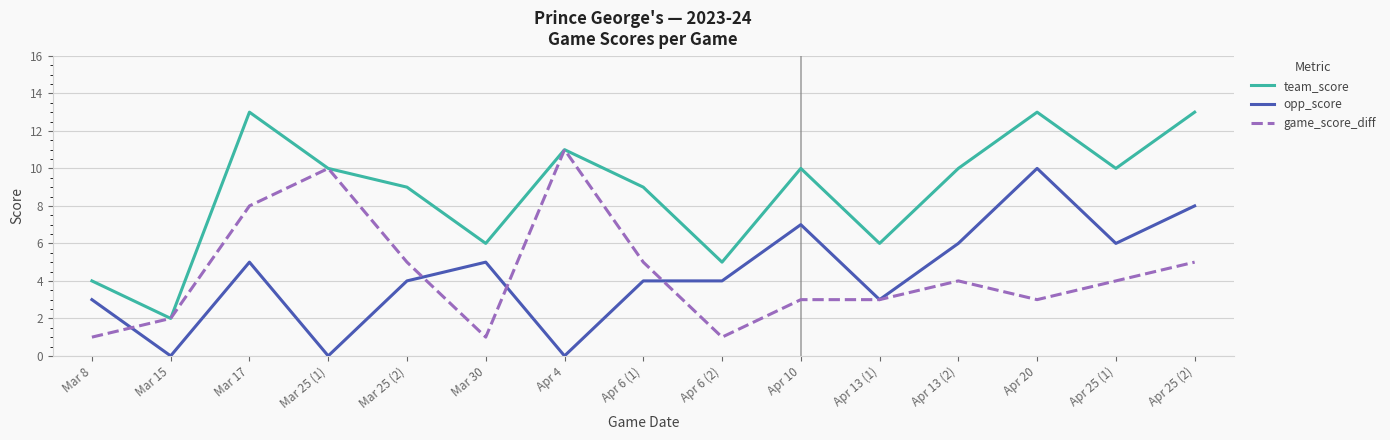

True or false: opp_score and team_score cross at least once.

False